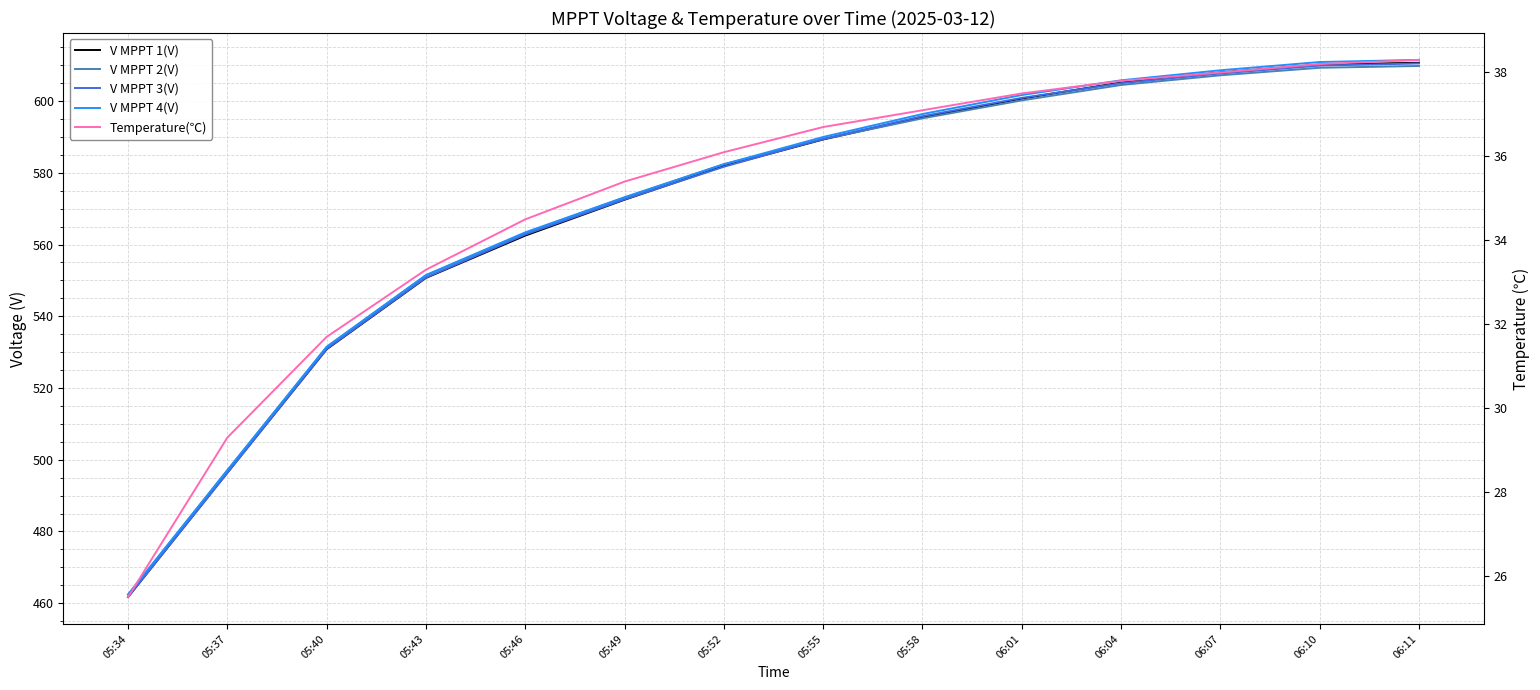

How many values in the V MPPT 3(V) series are below 589?

7